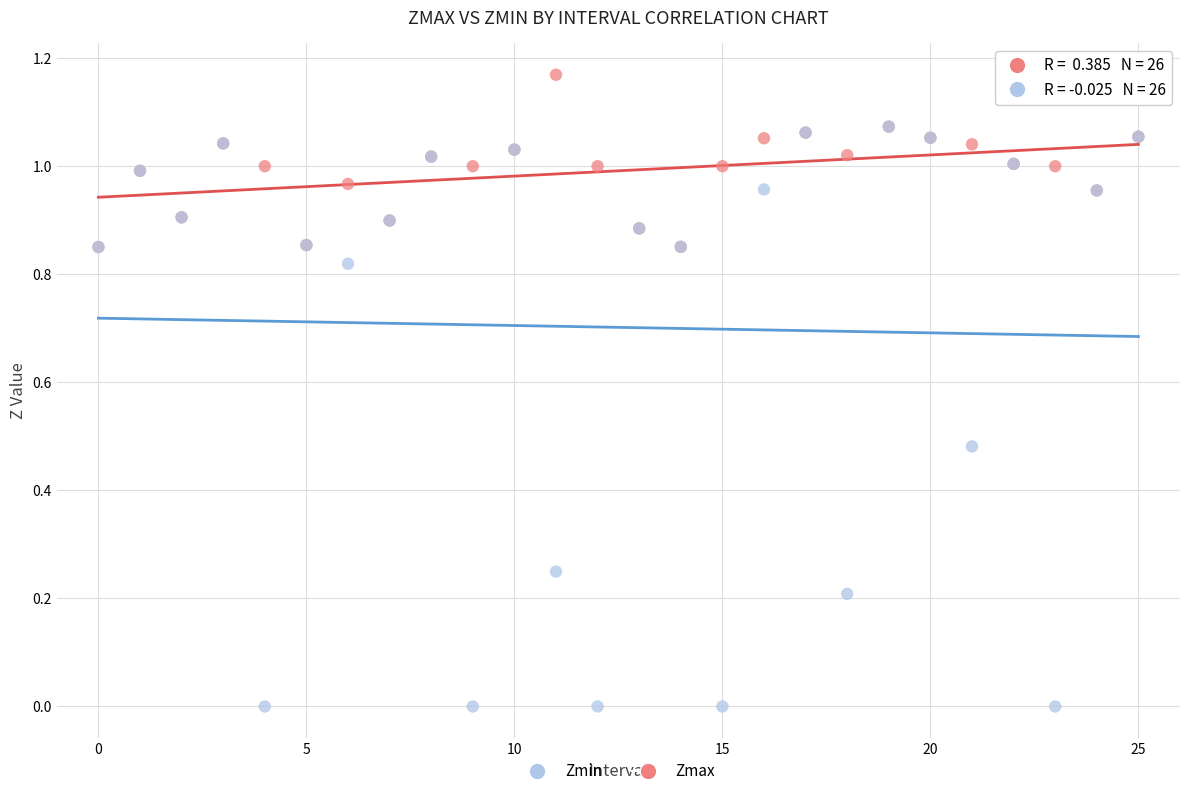

What are all the series names shown in the legend?

Zmin, Zmax